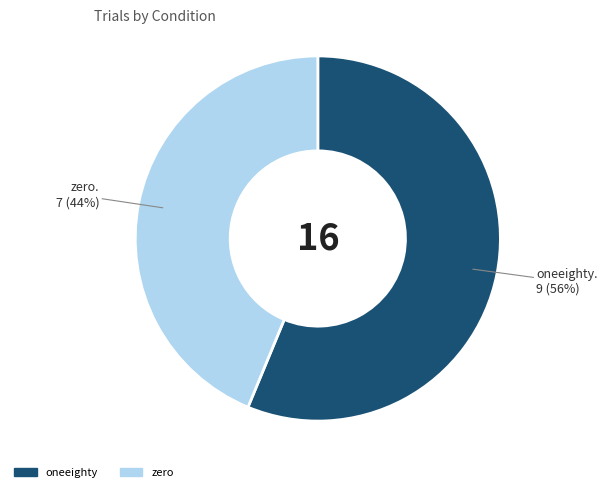

Is it true that oneeighty is 45% of the pie?

False